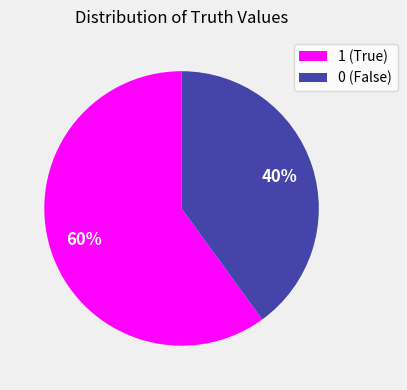

Which slice represents more than half of the pie?

1